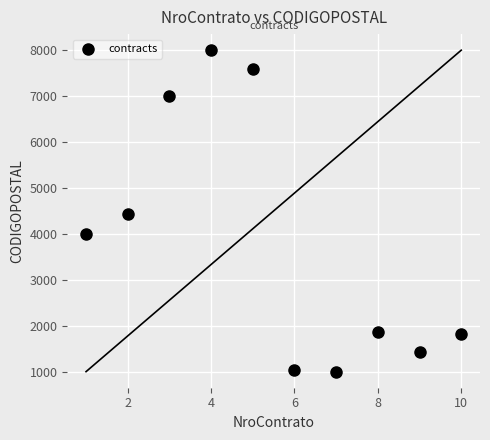

What is the range of X values (max minus min)?

9